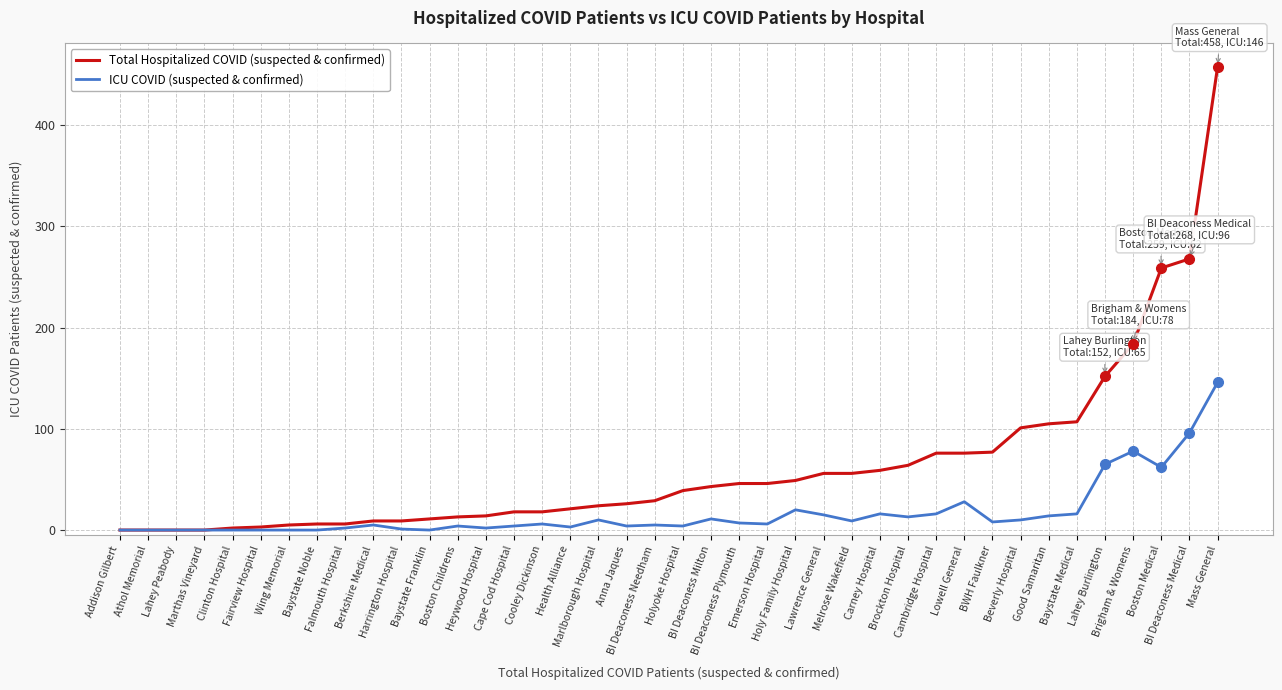

Which series has the largest range (max minus min)?

Total Hospitalized COVID (suspected & confirmed)